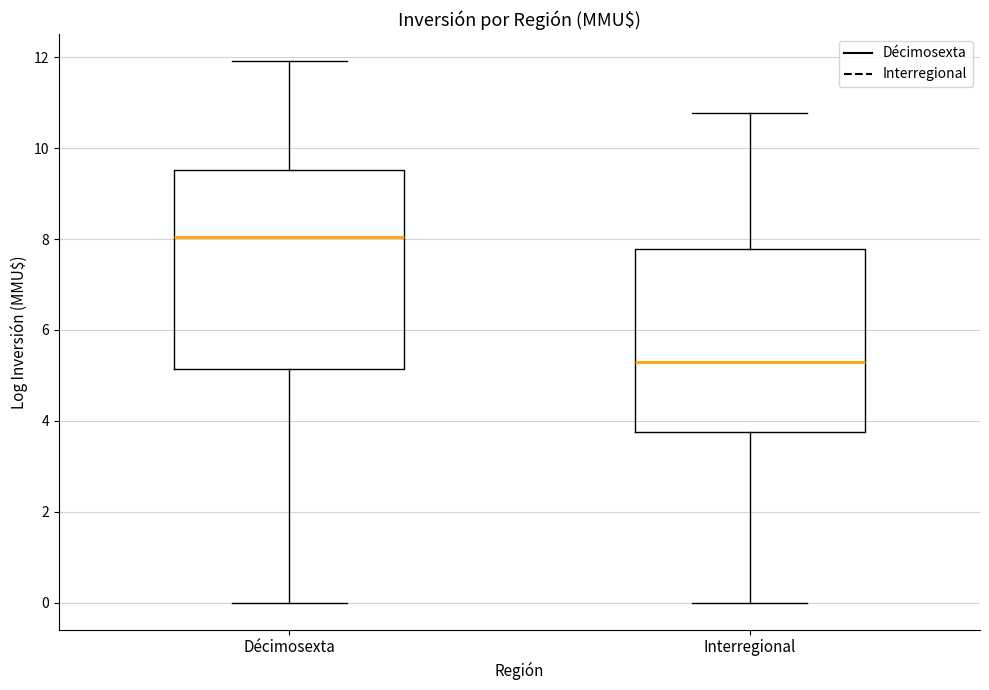

Reading left to right, transcribe this box plot: for each box, give where its median line is, the range the box spans, and where its two whiskers end, as read against the y-axis. The values are not printed on the chart, so give them approximately, as read against the axis.

Décimosexta: median 8.0, box 5.2 to 9.6, whiskers 0.0 to 12.0
Interregional: median 5.2, box 3.8 to 7.8, whiskers 0.0 to 10.8